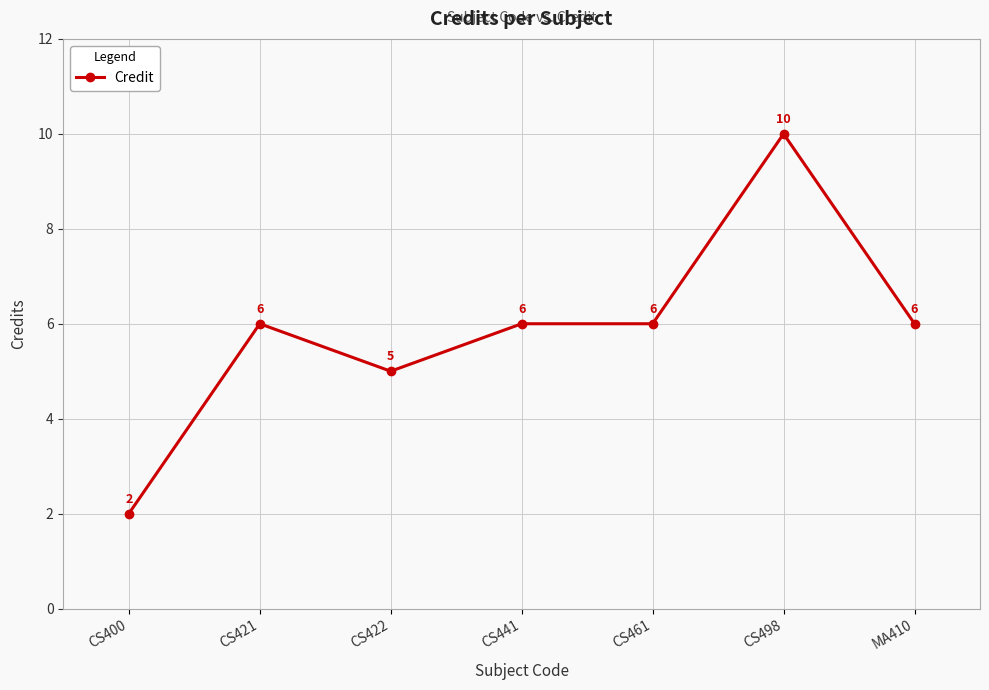

What is the label of the 2nd point from the left?

CS421